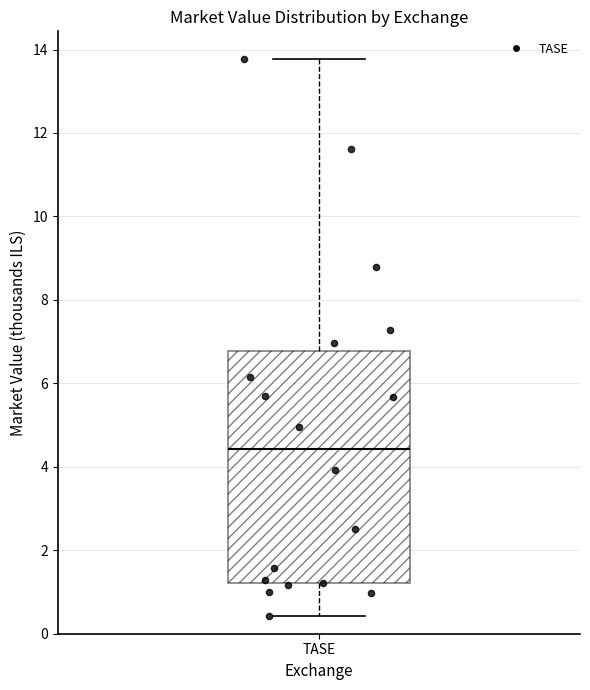

Transcribe this box plot: give where the median line is, the range the box spans, and where the two whiskers end, as read against the y-axis. The values are not printed on the chart, so give them approximately, as read against the axis.

median 4.4, box 1.2 to 6.8, whiskers 0.4 to 13.8